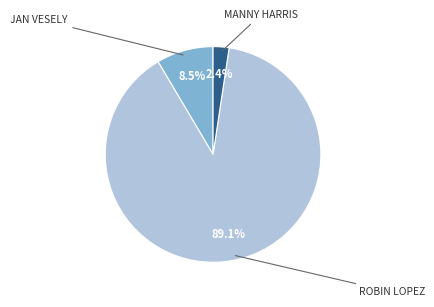

Which slice is the largest?

Robin Lopez